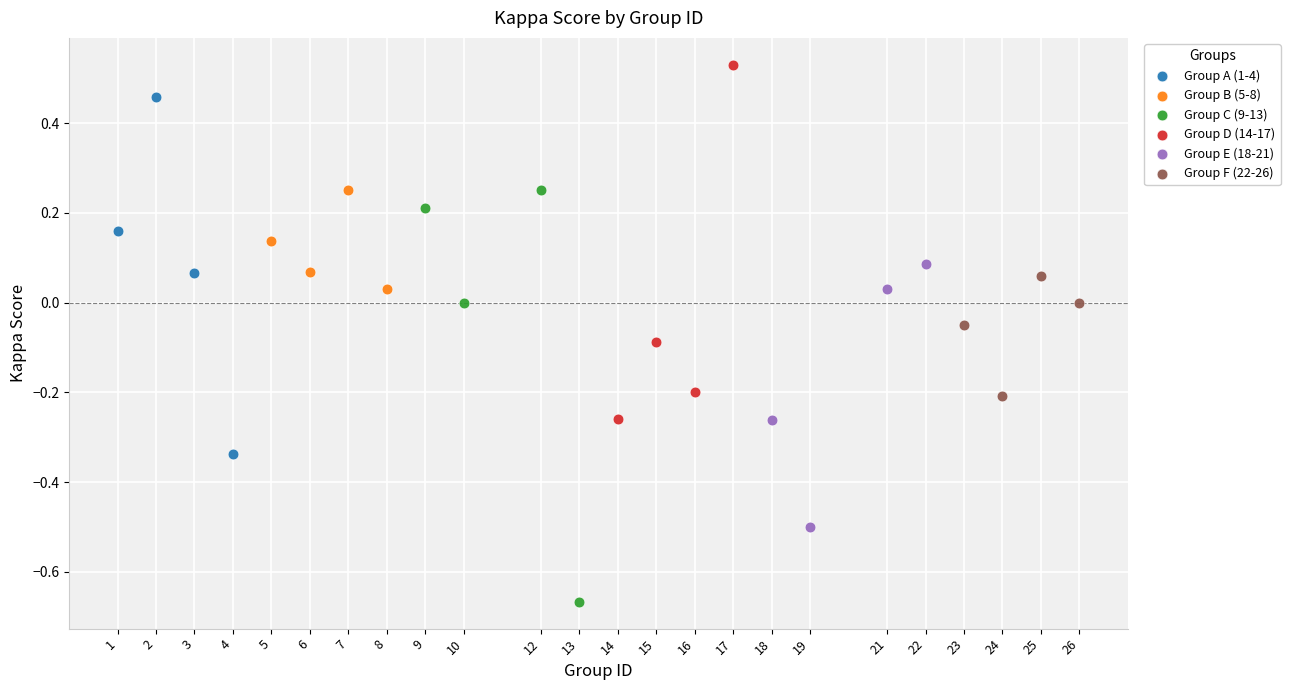

Which series contains the highest Y value?

Group D (14-17)